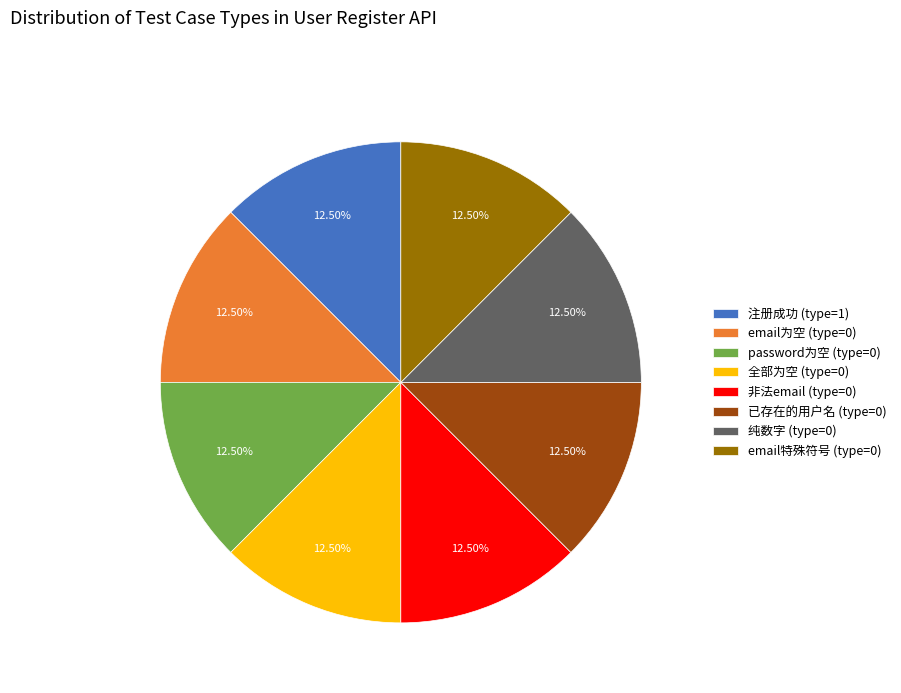

Does email特殊符号 represent more than half of the total?

No